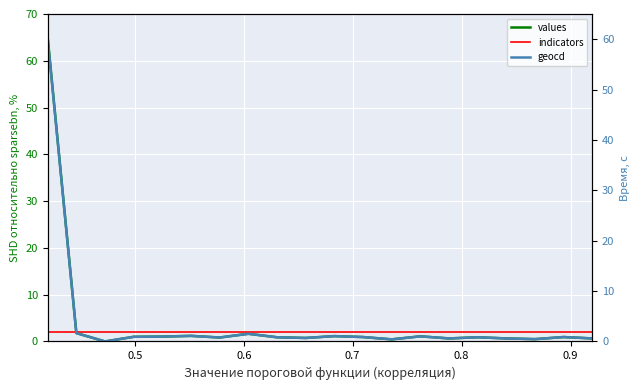

How many series are shown in this chart?

3